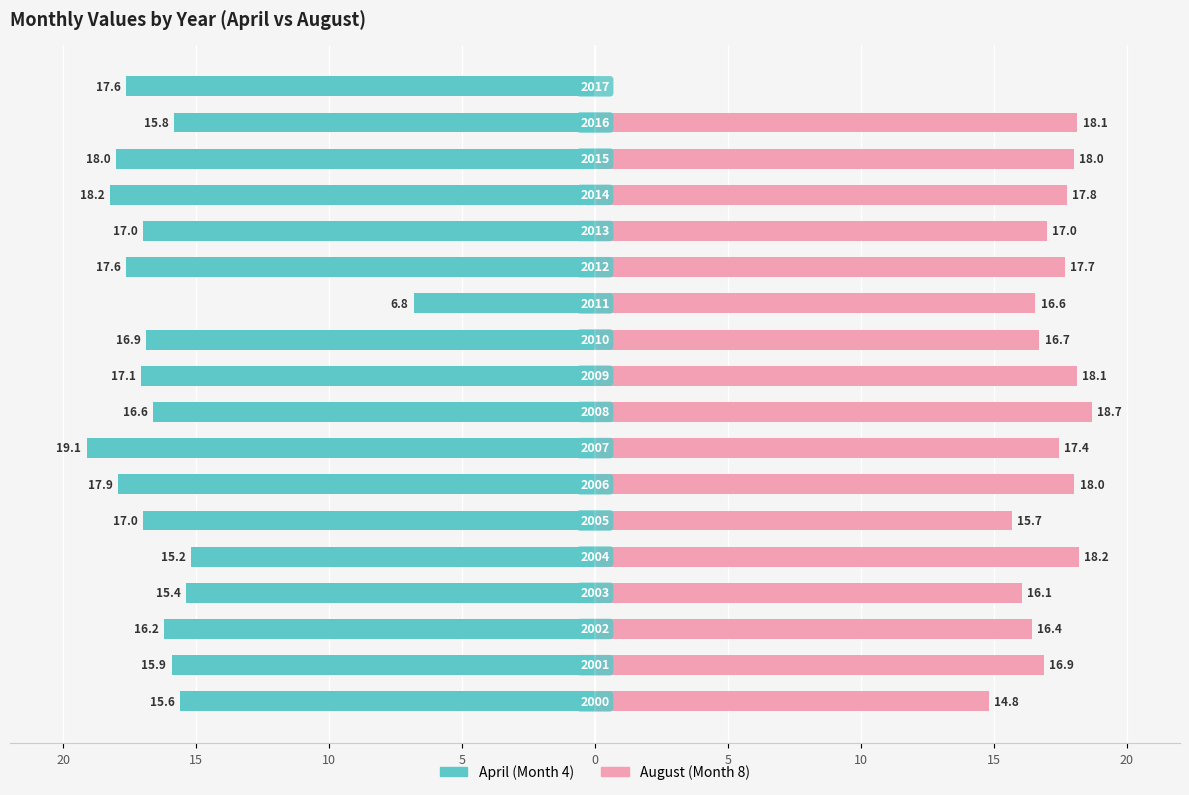

What is the difference between the maximum and minimum values in the April (Month 4) series?

12.3